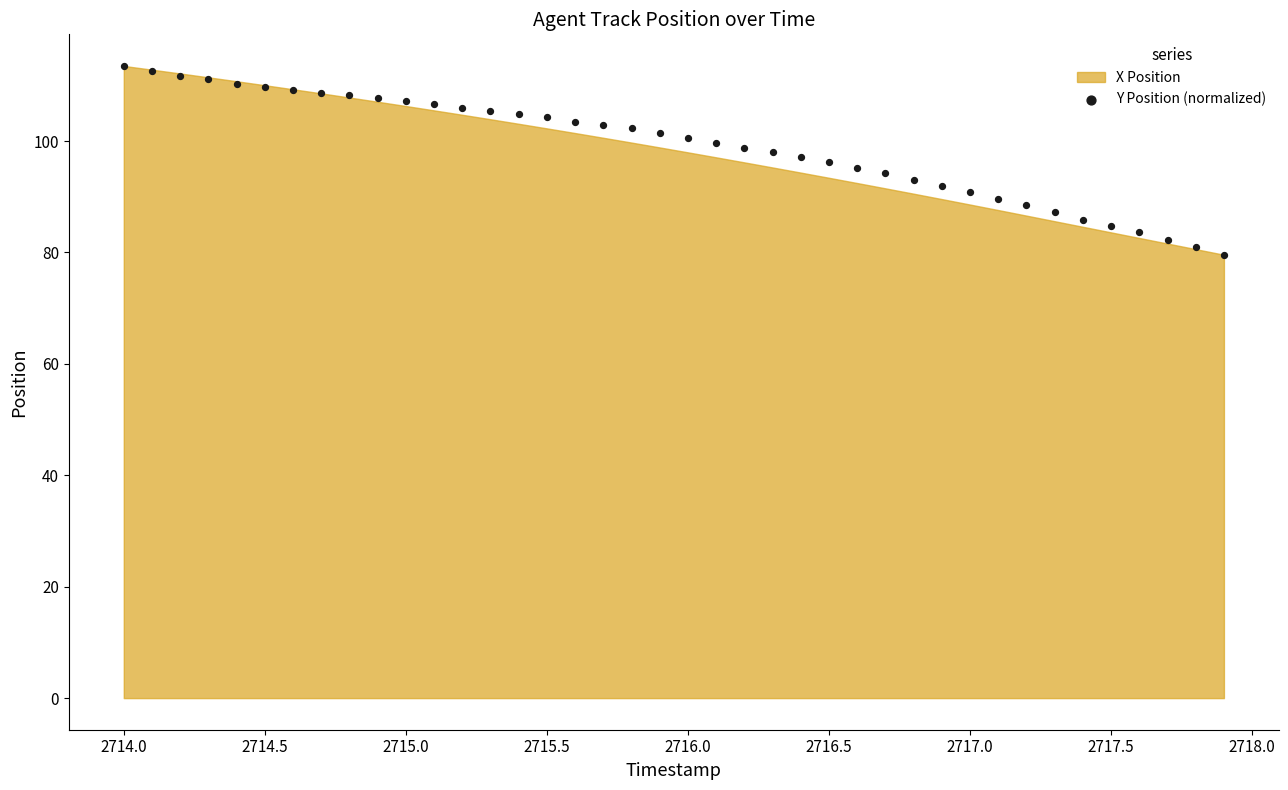

What is the range of X values (max minus min)?

3.9